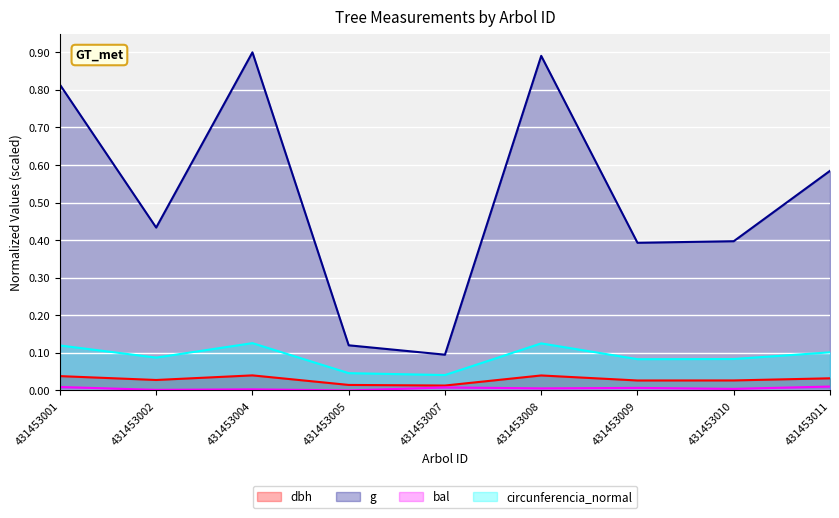

How many categories are shown in the chart?

9